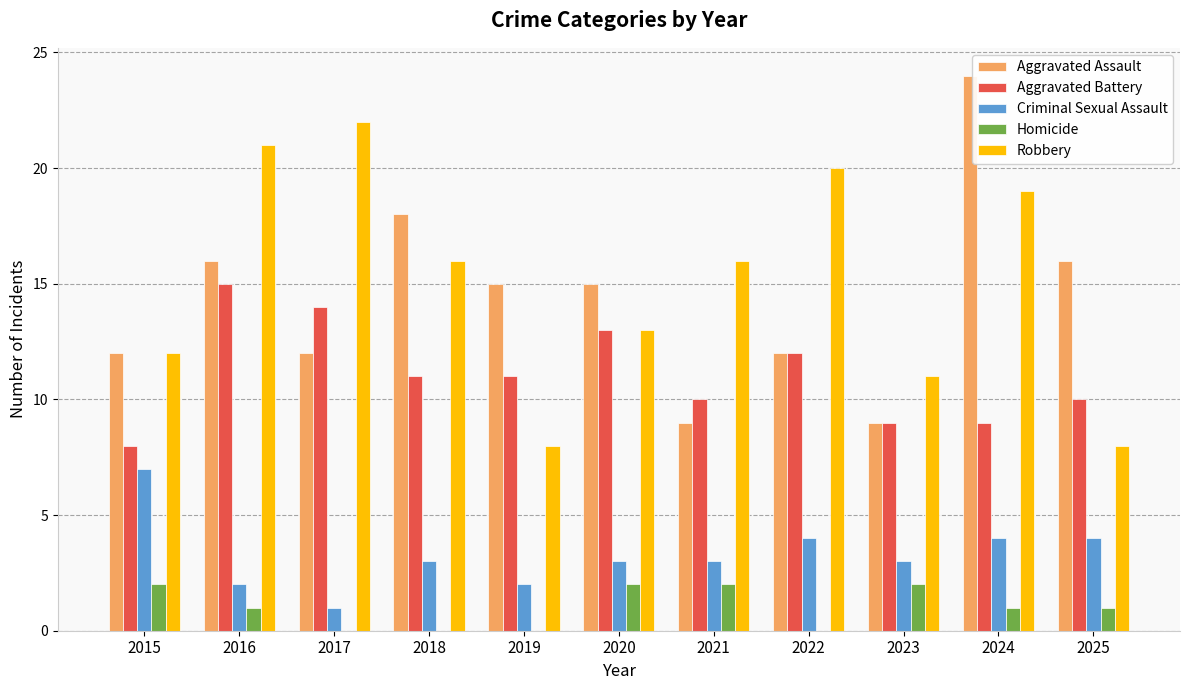

What is the average value of the Aggravated Battery series?

11